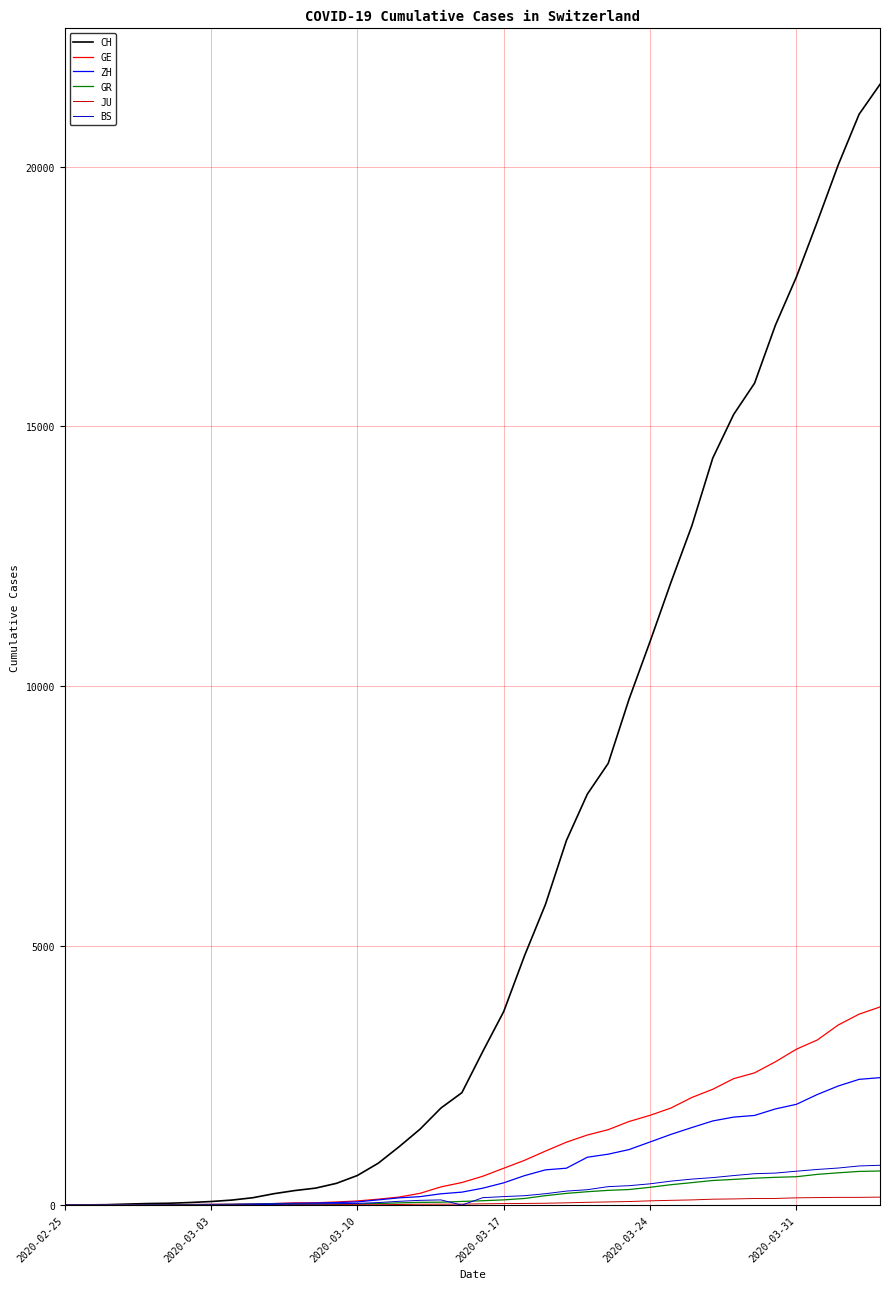

Which series has the widest spread of values?

CH